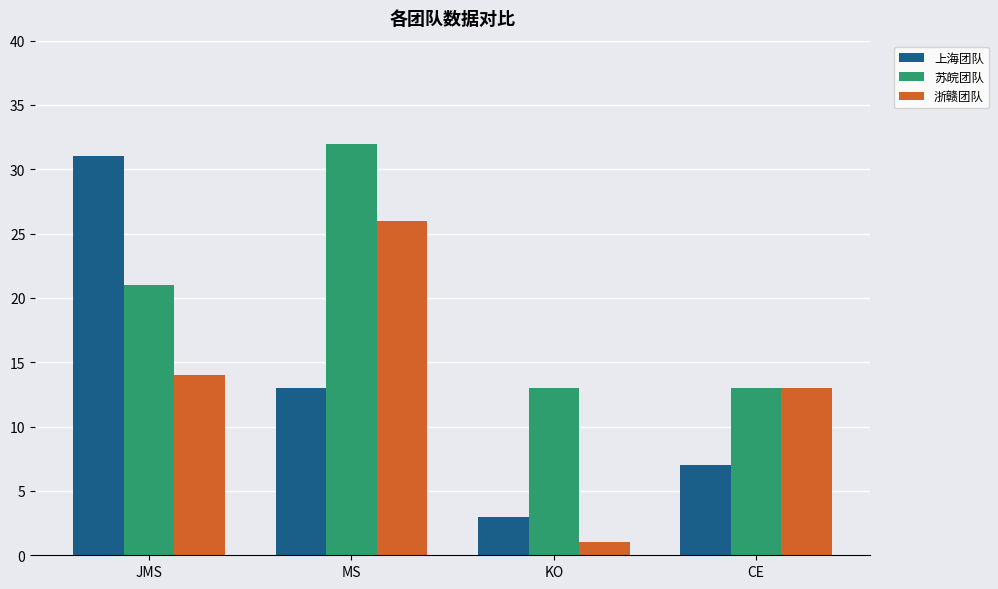

Which series has the largest total across all categories?

苏皖团队